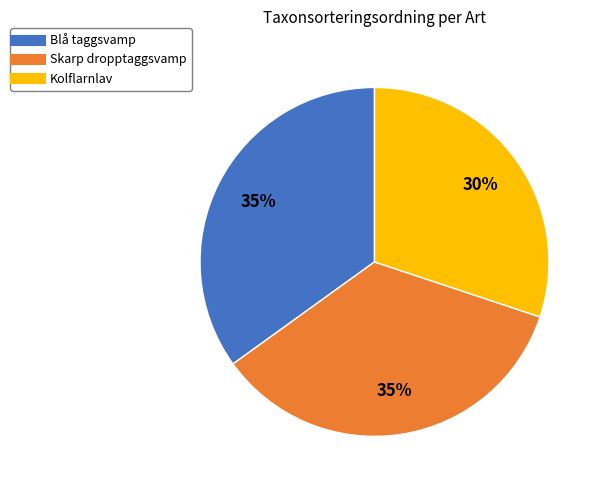

Do Skarp dropptaggsvamp and Kolflarnlav together represent more than half of the pie?

Yes